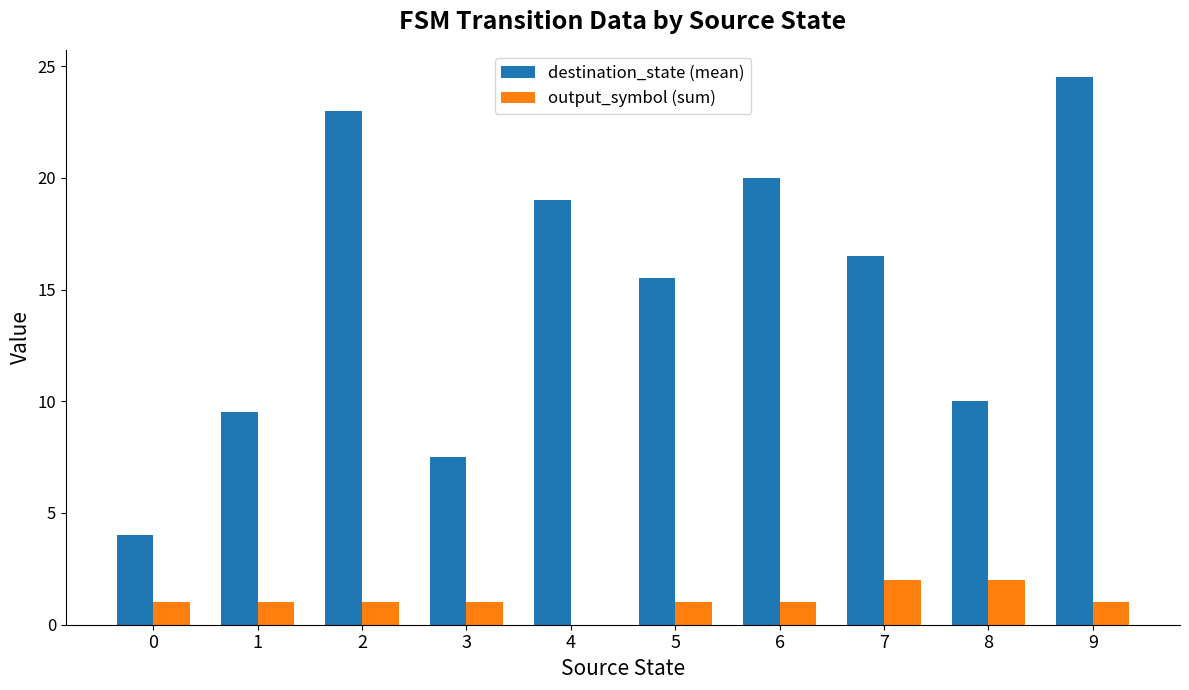

Reading right to left, extract all data points from this chart.

destination_state (mean): 24.5	10.0	16.5	20.0	15.5	19.0	7.5	23.0	9.5	4.0
output_symbol (sum): 1.0	2.0	2.0	1.0	1.0	0.0	1.0	1.0	1.0	1.0